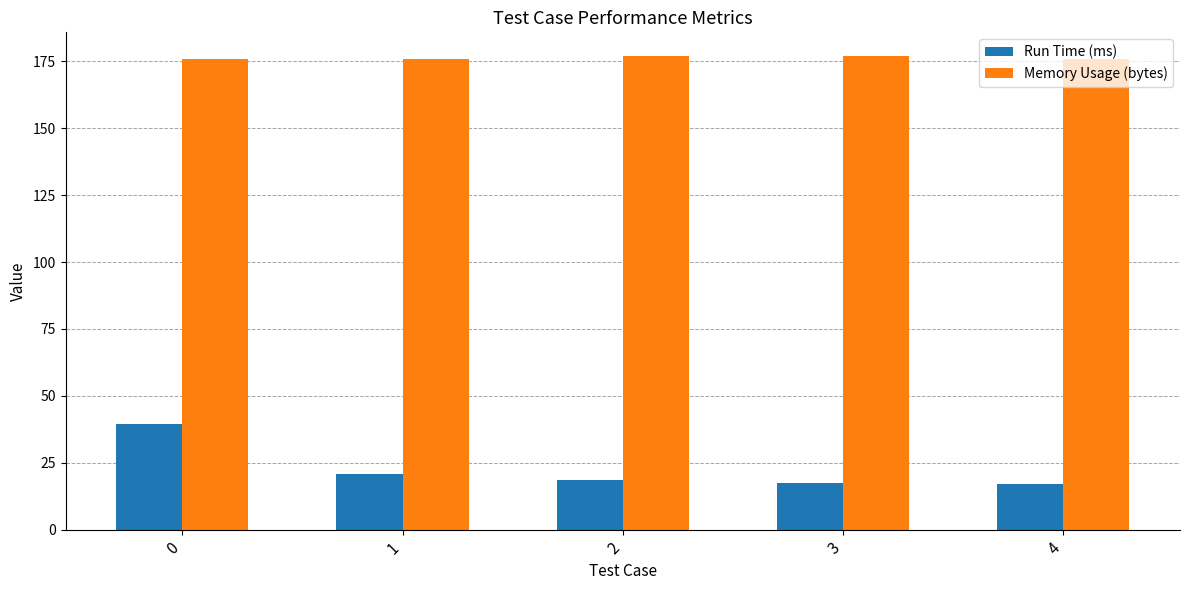

What is the spread (max minus min) of values at 0?

136.6